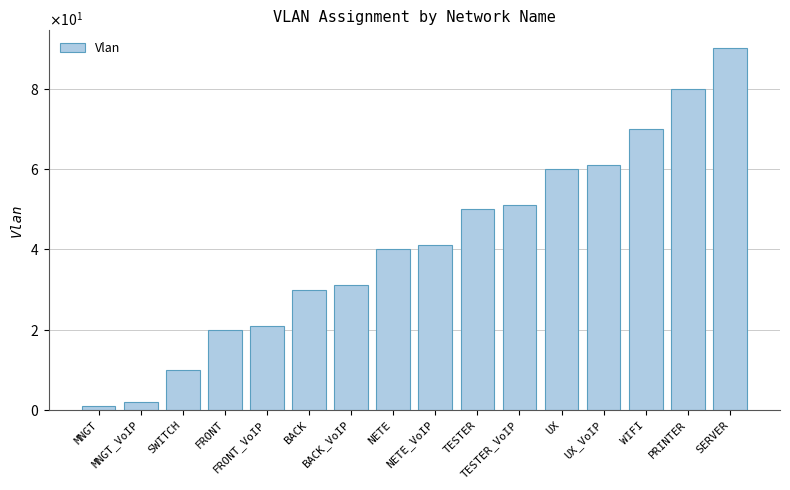

What position from the left is BACK?

6